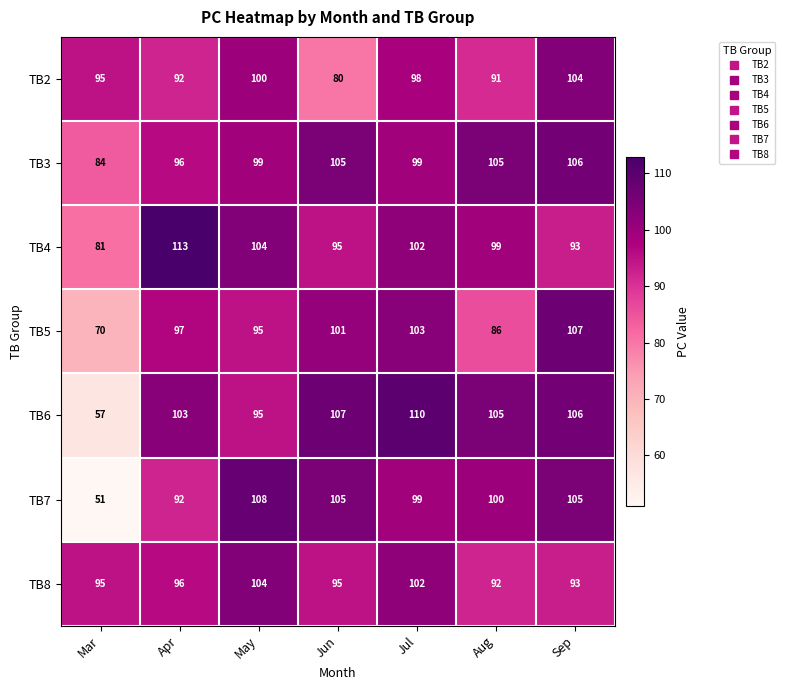

What is the maximum value shown in the chart?

113